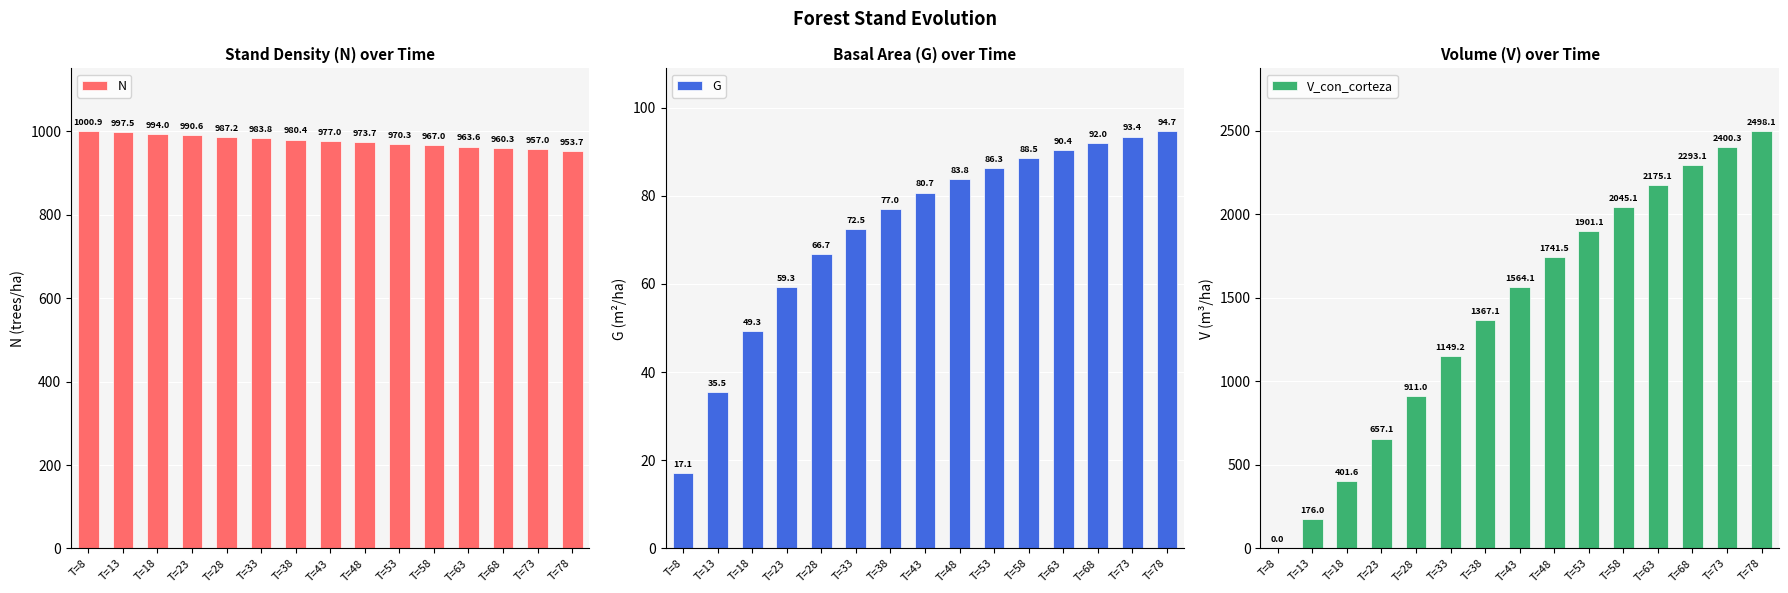

The V_con_corteza series shows 0.0 at T=8. True or false?

True